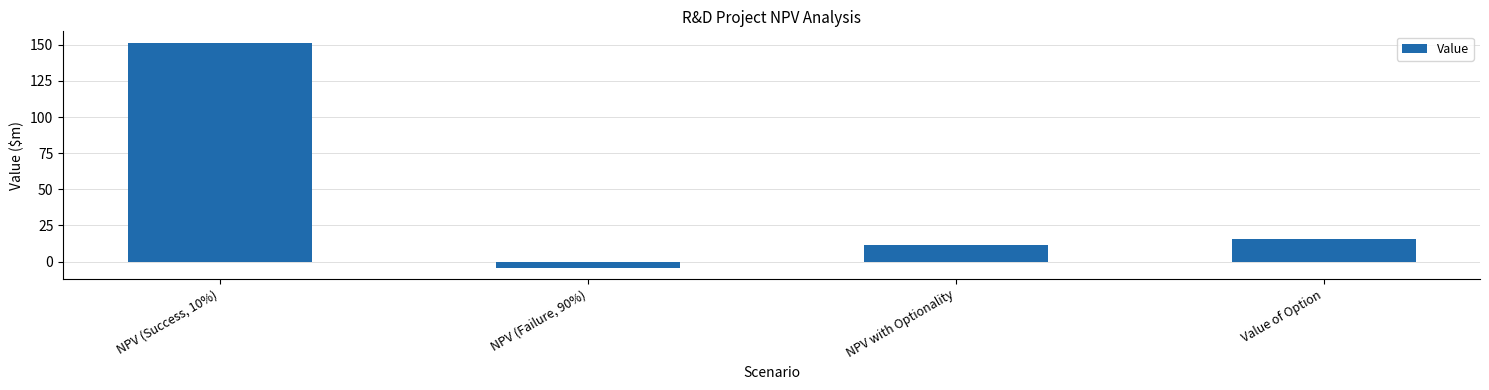

The chart shows a value of 6.8 at Value of Option. True or false?

False